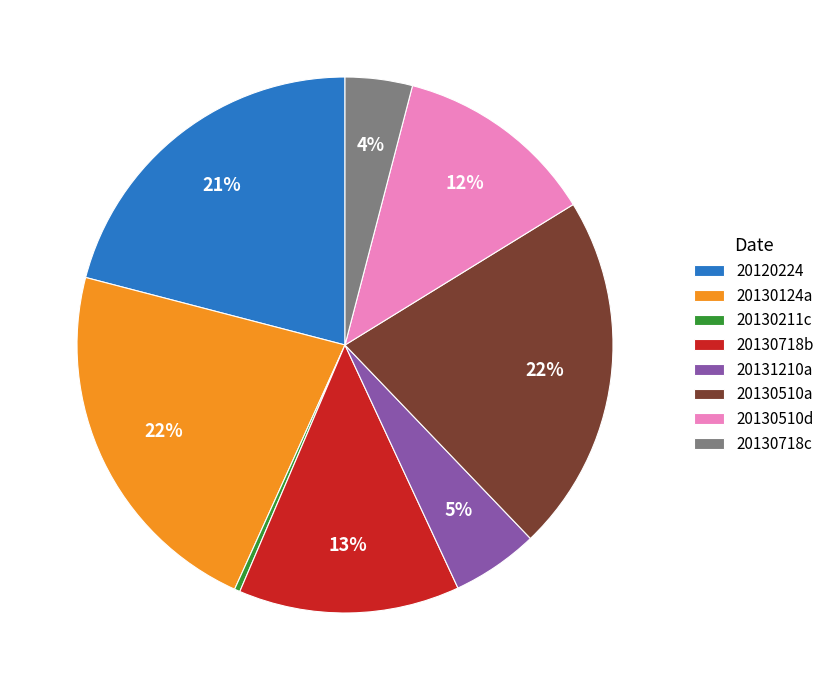

Between 20131210a and 20130510a, which is larger?

20130510a